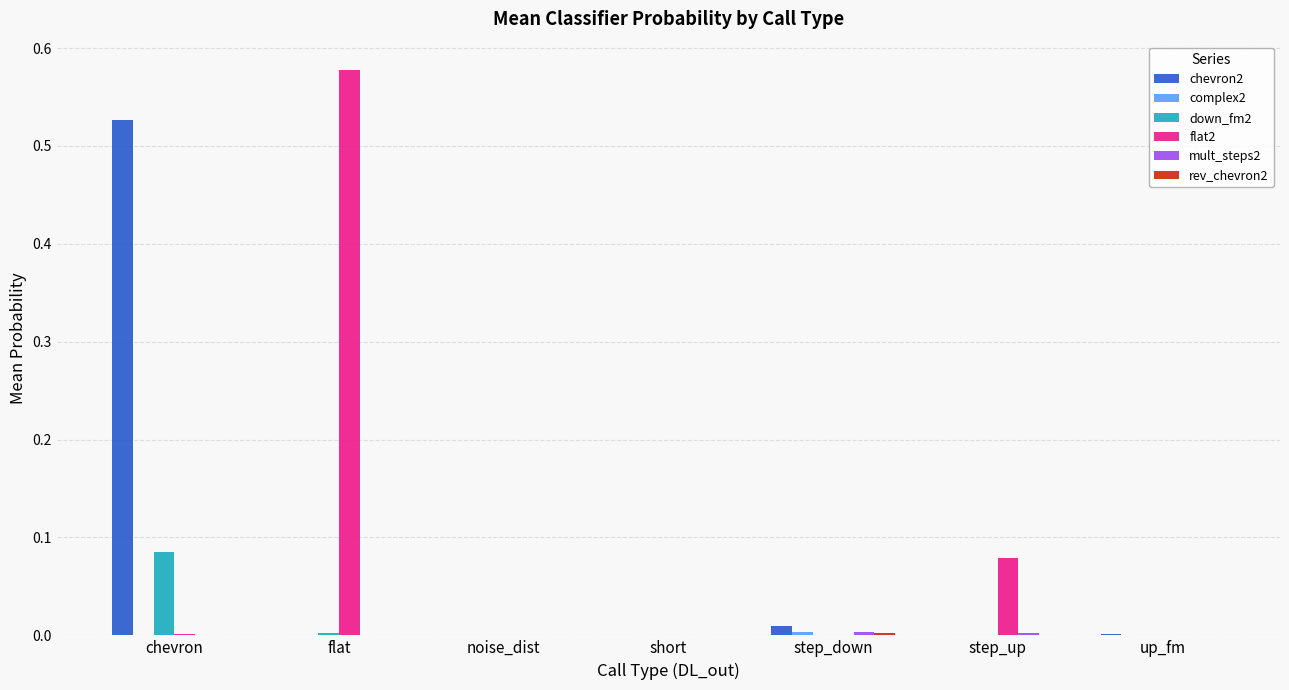

Which category has the highest value in the chevron2 series?

chevron